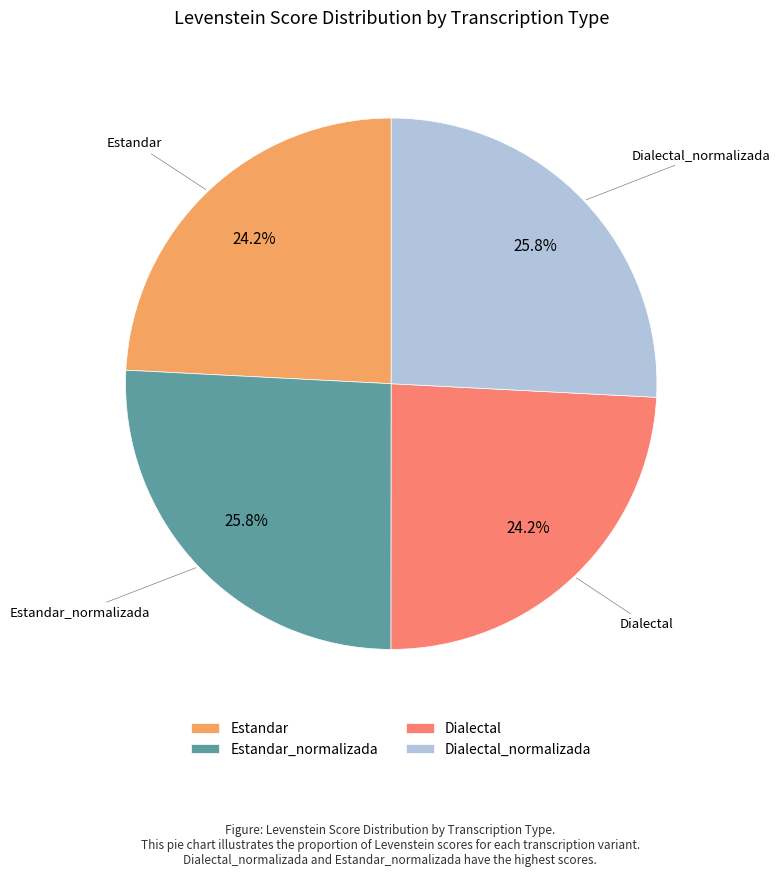

What percentage do Dialectal and Estandar_normalizada together represent?

50.0%